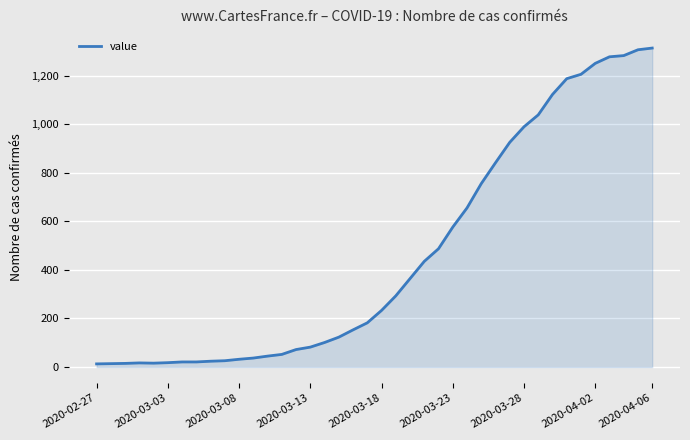

What is the difference between the maximum and minimum values?

1300